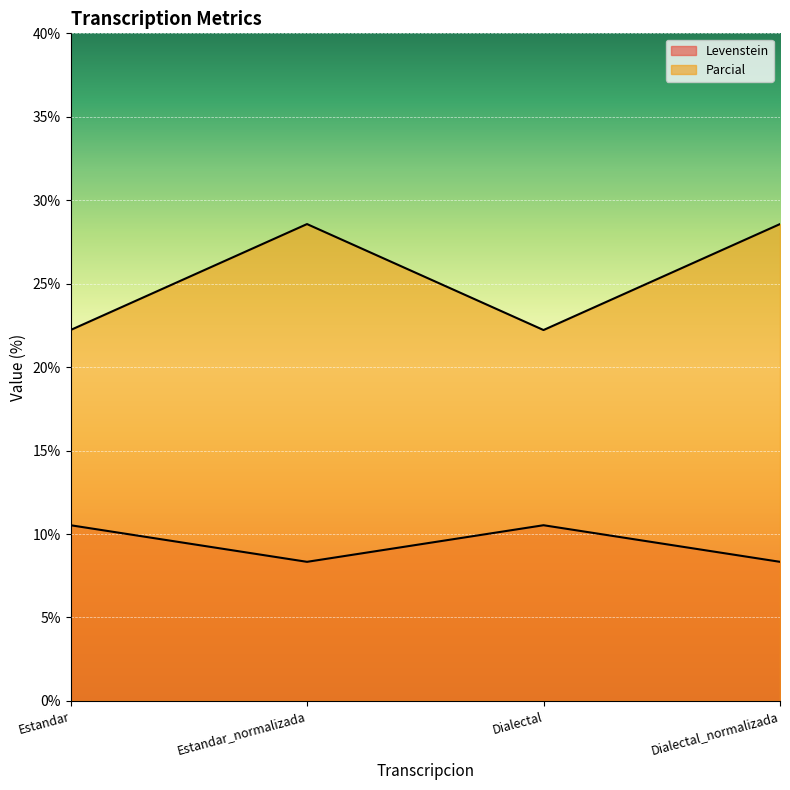

Reading left to right, list all the values displayed in this chart.

Levenstein: Estandar=10.5	Estandar_normalizada=8.3	Dialectal=10.5	Dialectal_normalizada=8.3
Parcial: Estandar=22.2	Estandar_normalizada=28.6	Dialectal=22.2	Dialectal_normalizada=28.6